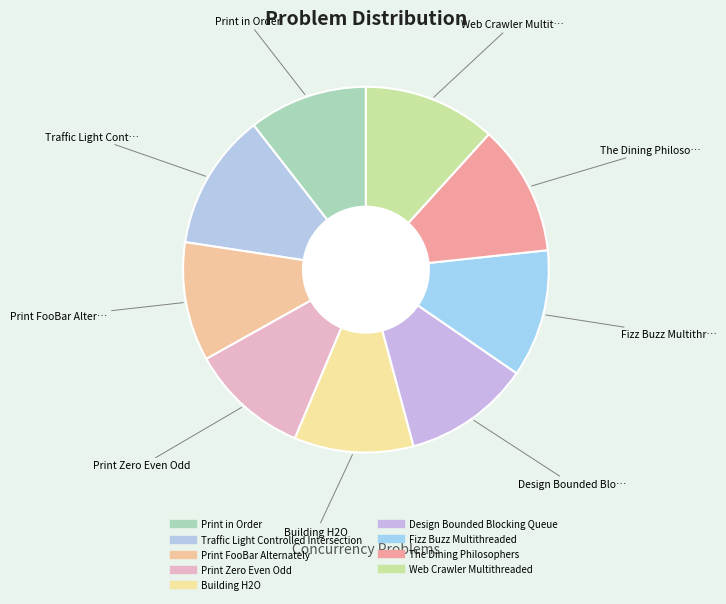

Count the number of slices in the pie.

9